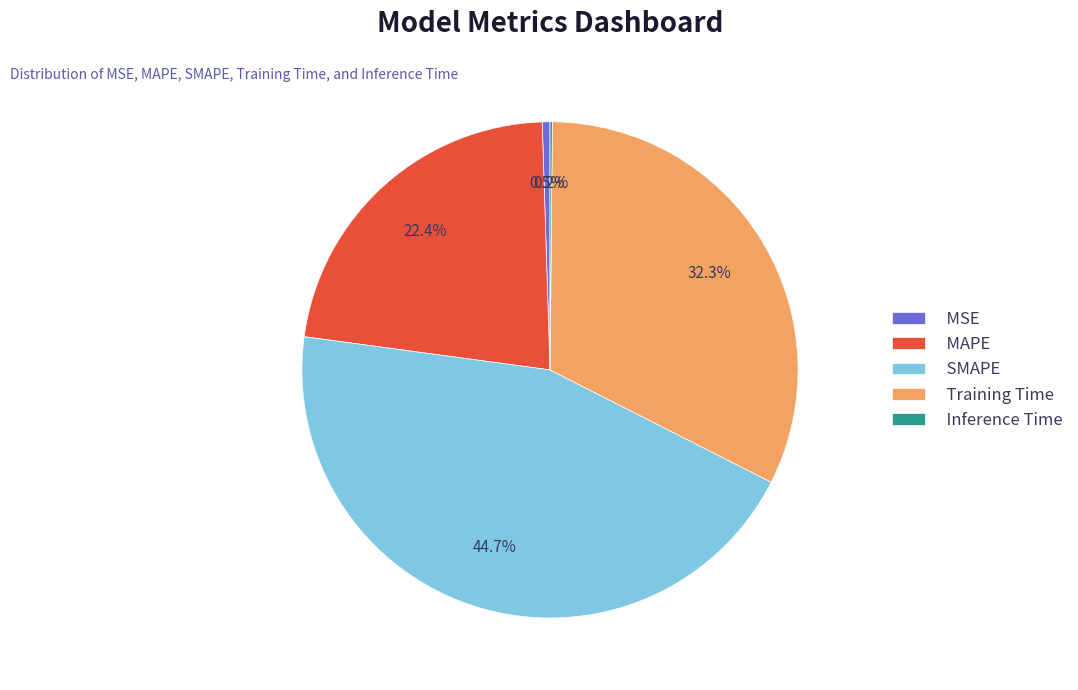

The MAPE slice represents 22% of the pie. True or false?

True